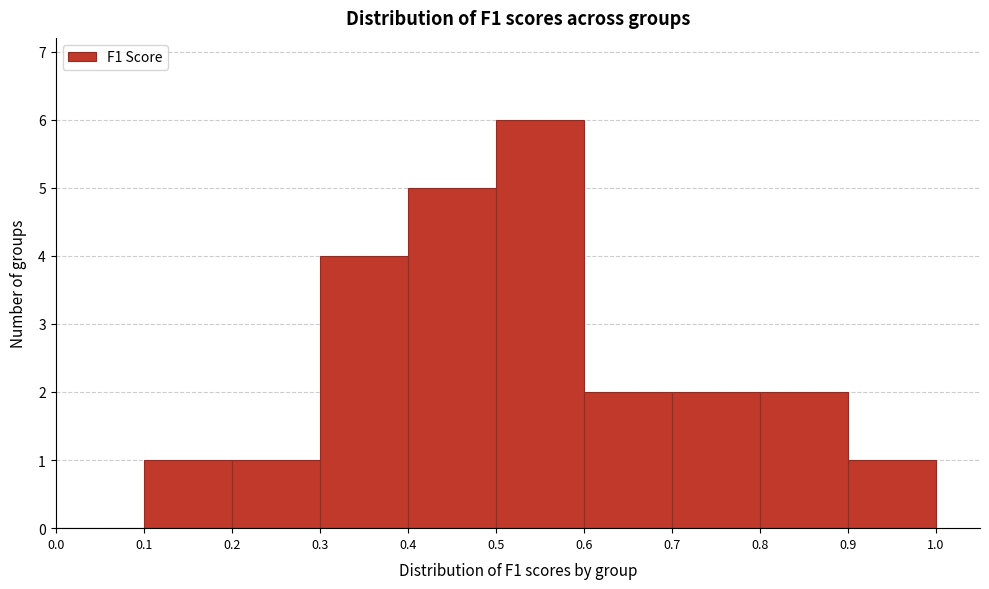

Reading left to right, transcribe this chart: for each bar, give the range it covers on the x-axis and its height. The values are not printed on the chart, so give them approximately, as read against the axis.

0.0 to 0.1: 0
0.1 to 0.2: 1
0.2 to 0.3: 1
0.3 to 0.4: 4
0.4 to 0.5: 5
0.5 to 0.6: 6
0.6 to 0.7: 2
0.7 to 0.8: 2
0.8 to 0.9: 2
0.9 to 1.0: 1